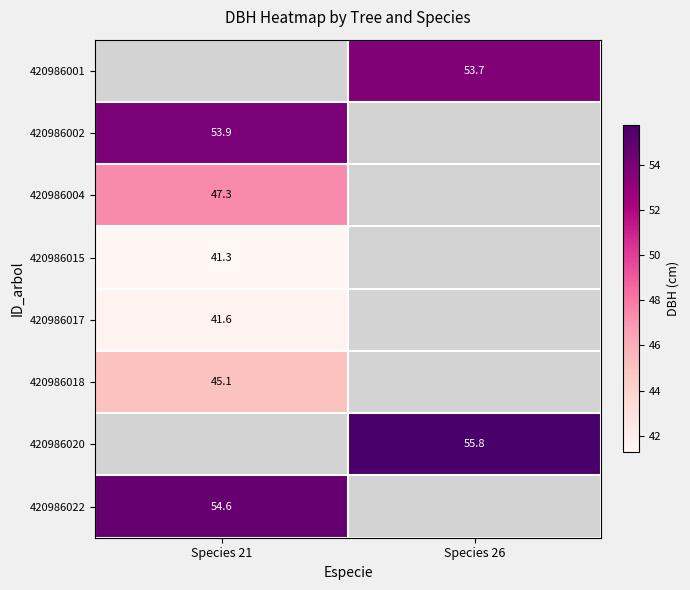

Is it true that 420986018 equals 45.1 at Species 21?

True